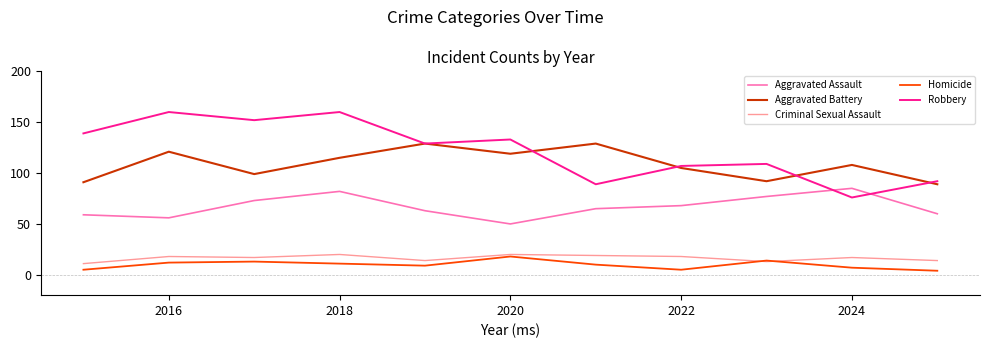

True or false: Criminal Sexual Assault and Robbery intersect in this chart.

False